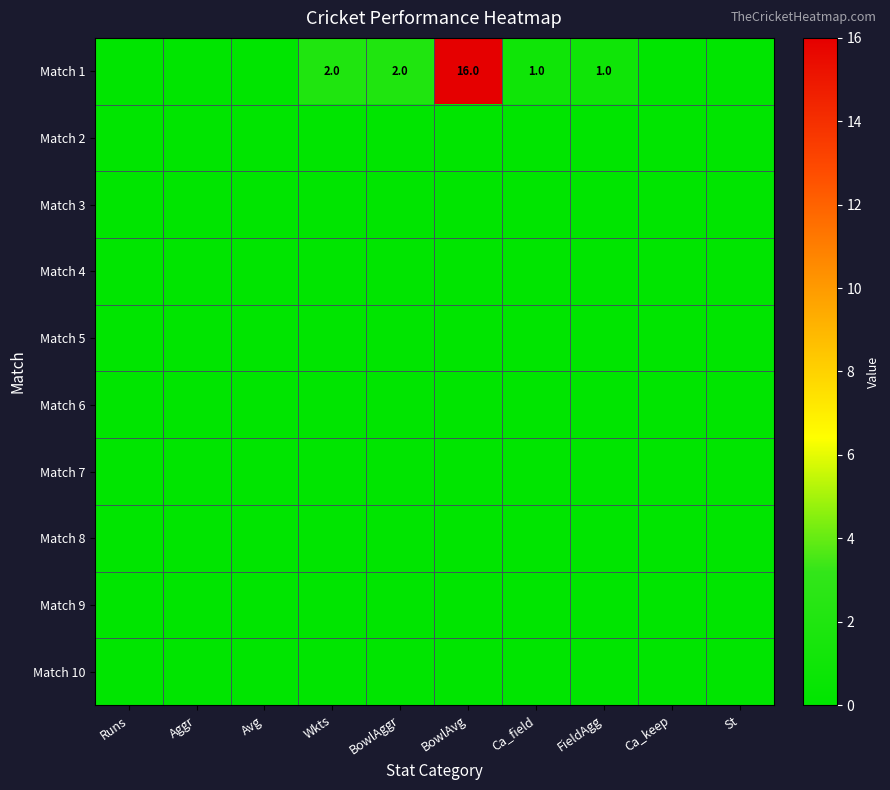

Which series has the largest range (max minus min)?

Match 1